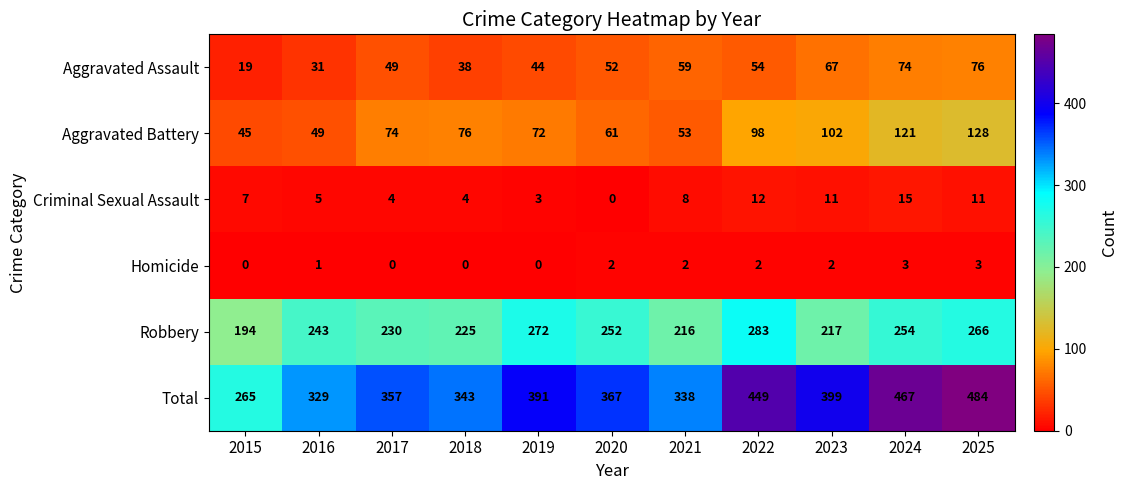

Is it true that Total equals 338 at 2021?

True